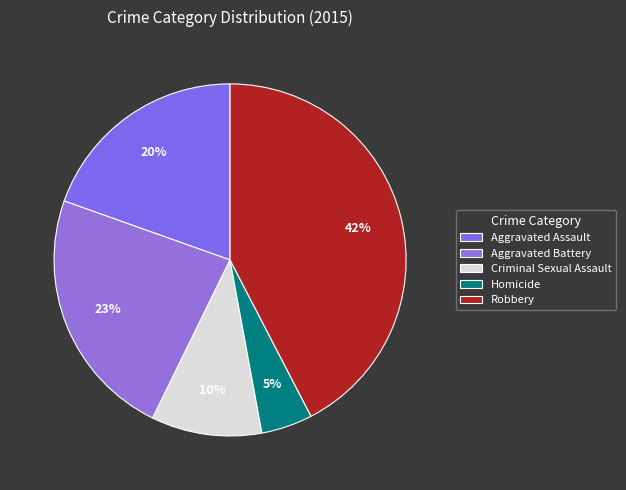

Between Aggravated Assault and Criminal Sexual Assault, which is larger?

Aggravated Assault